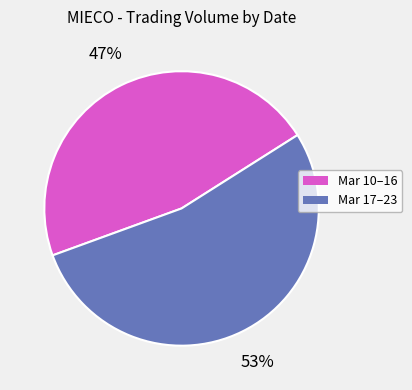

To the nearest percent, what is the average slice percentage?

50%